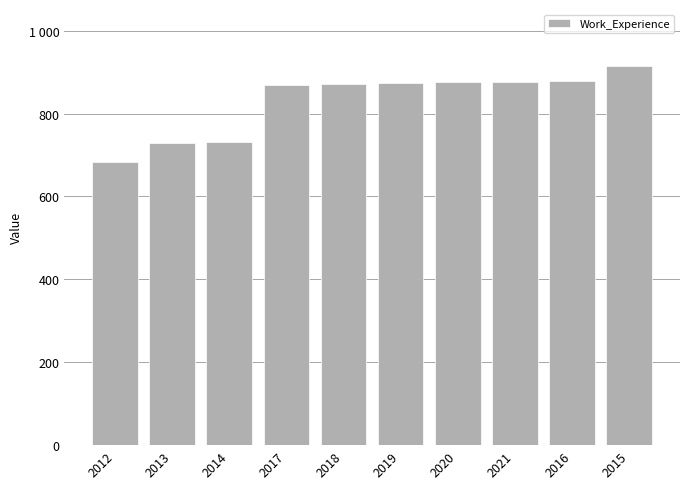

Are the bars horizontal?

No